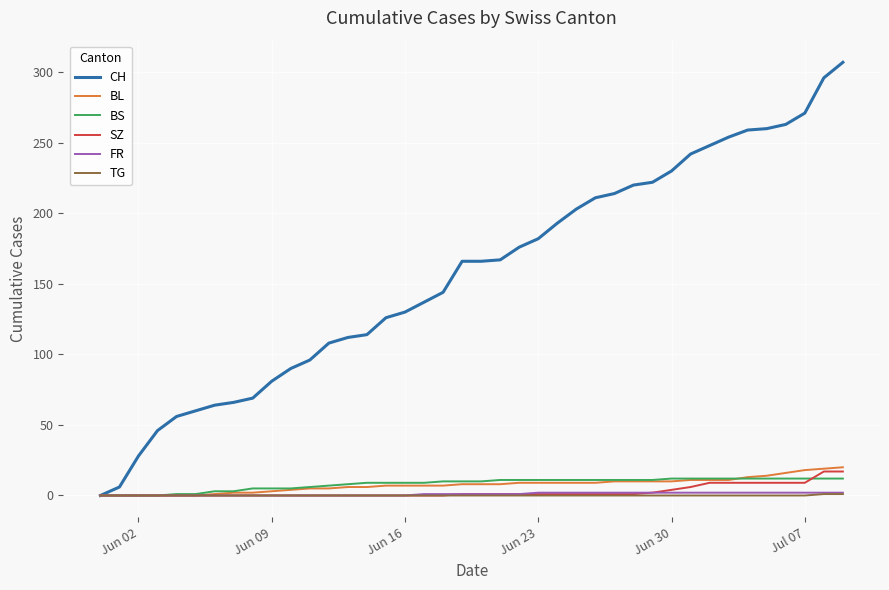

Does the chart have visible grid lines?

Yes